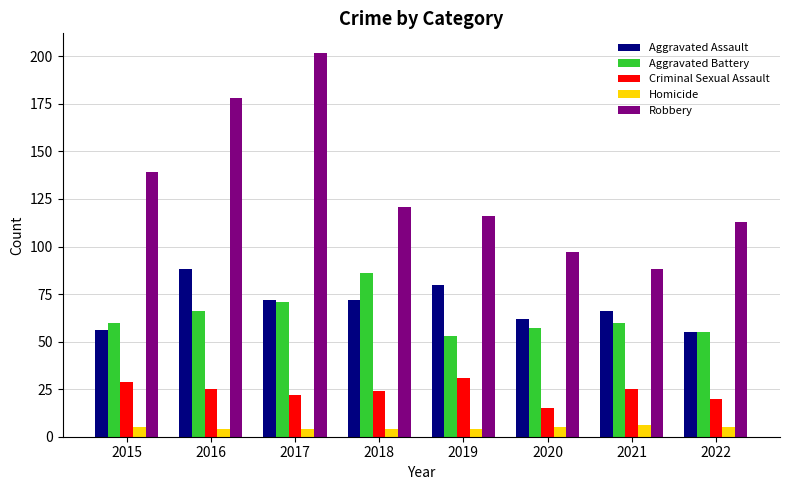

At which label does Criminal Sexual Assault reach its peak?

2019